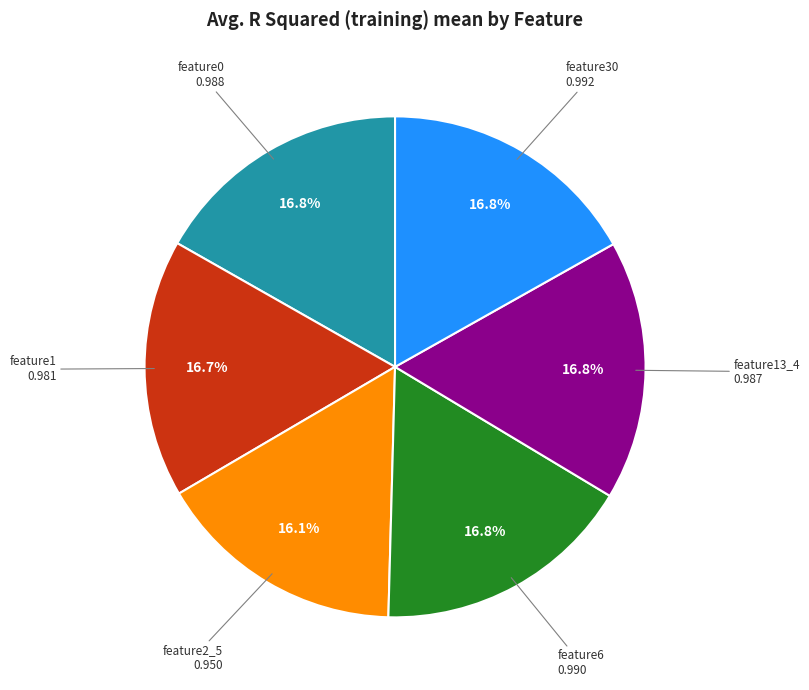

Does feature2_5 account for over 50% of the chart?

No